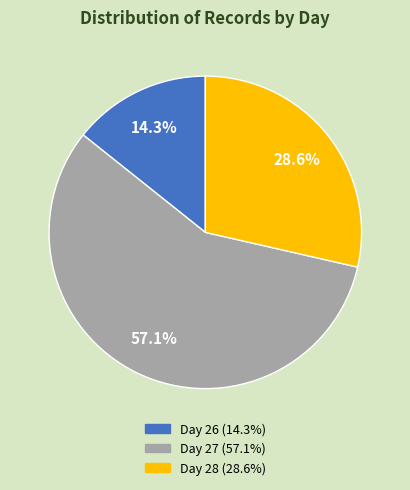

Does Day 27 (57.1%) account for over 50% of the chart?

Yes